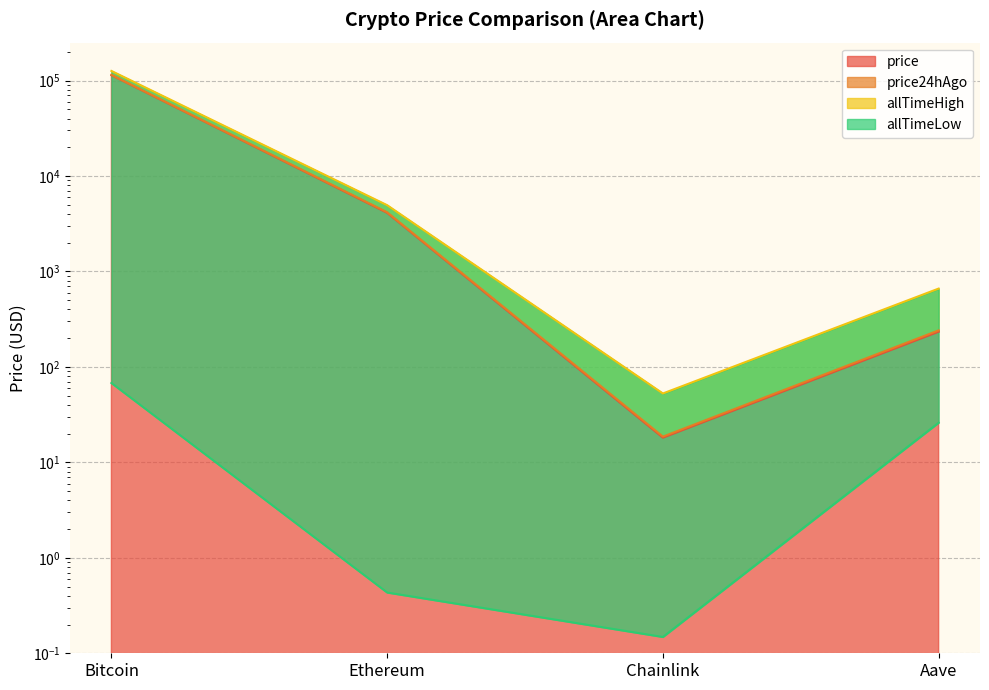

How many series are shown in this chart?

4